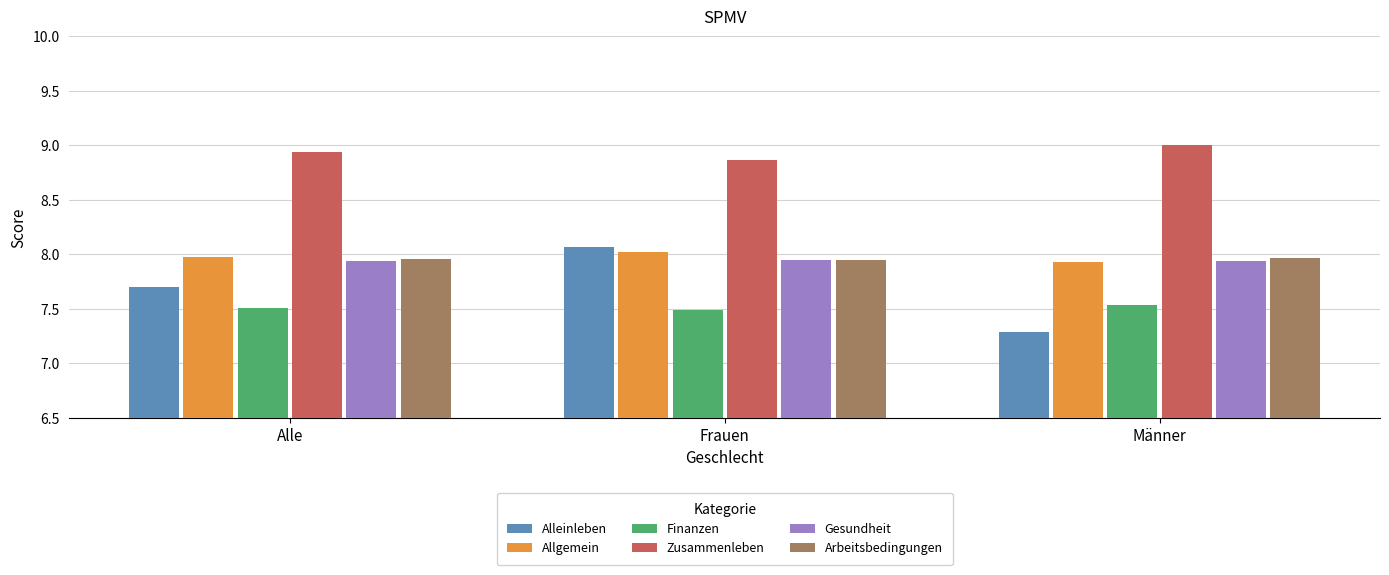

How many bars are there in total?

18